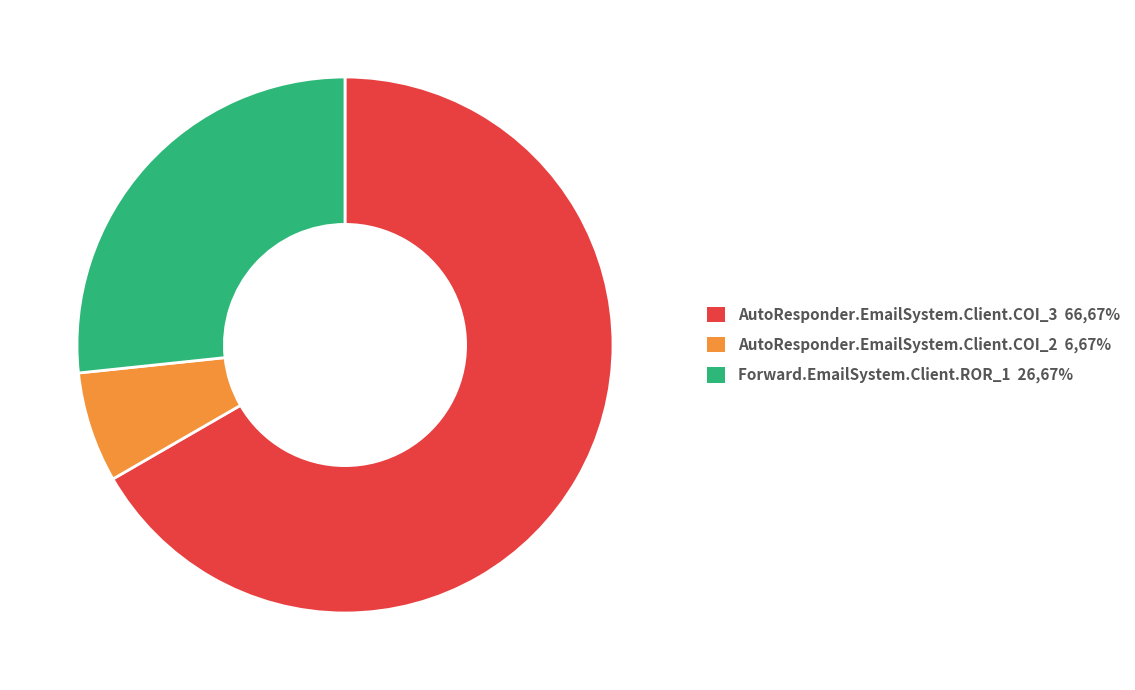

Between AutoResponder.EmailSystem.Client.COI_2 6,67% and Forward.EmailSystem.Client.ROR_1 26,67%, which is larger?

Forward.EmailSystem.Client.ROR_1 26,67%